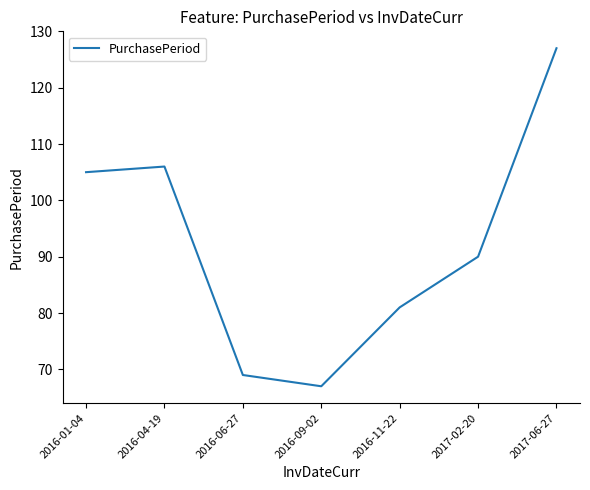

How many distinct data groups are displayed?

1